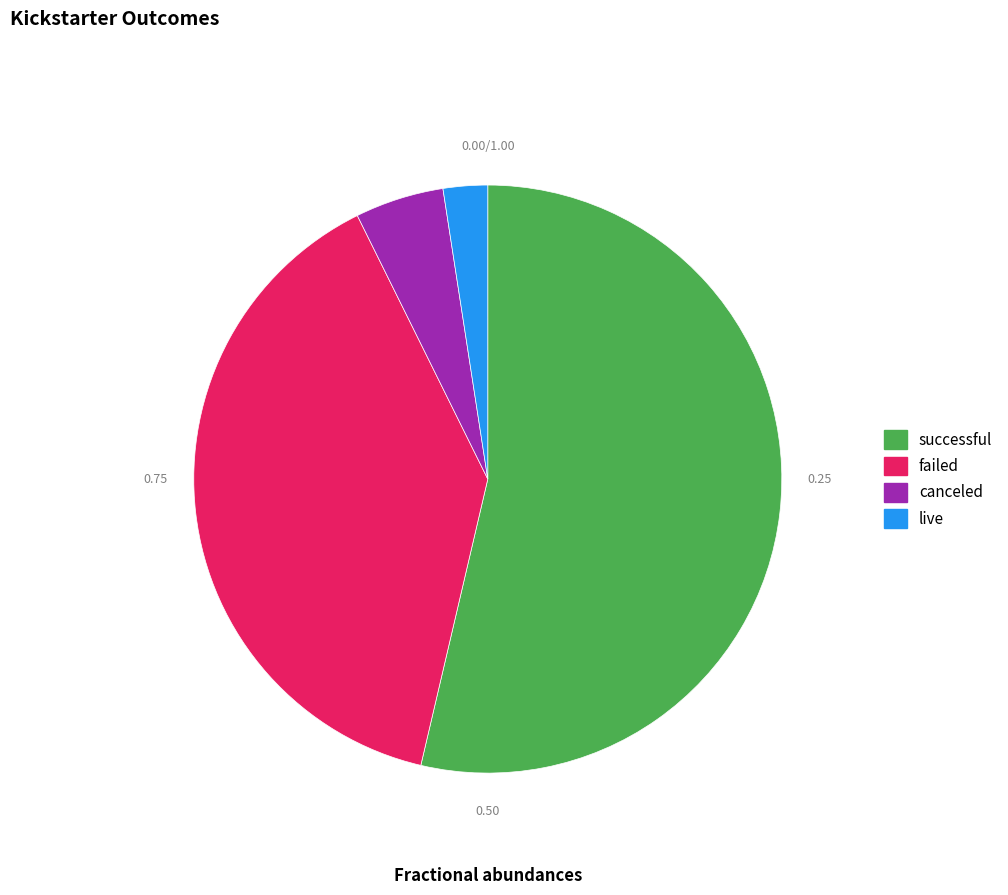

Which category has the smallest portion of the pie?

live